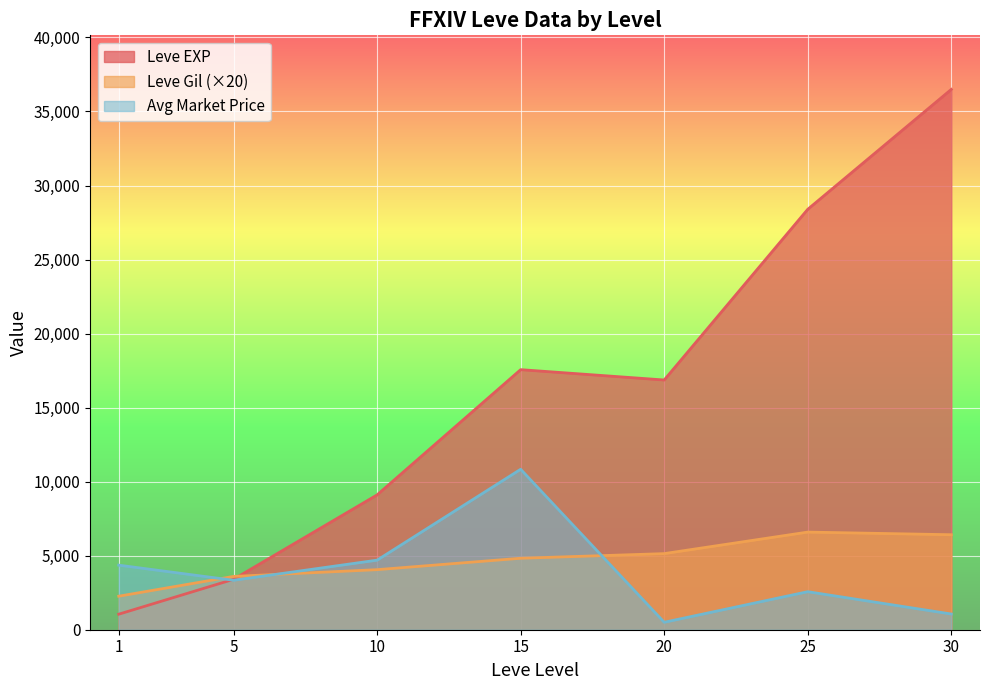

What is the greatest value displayed?

36492.5